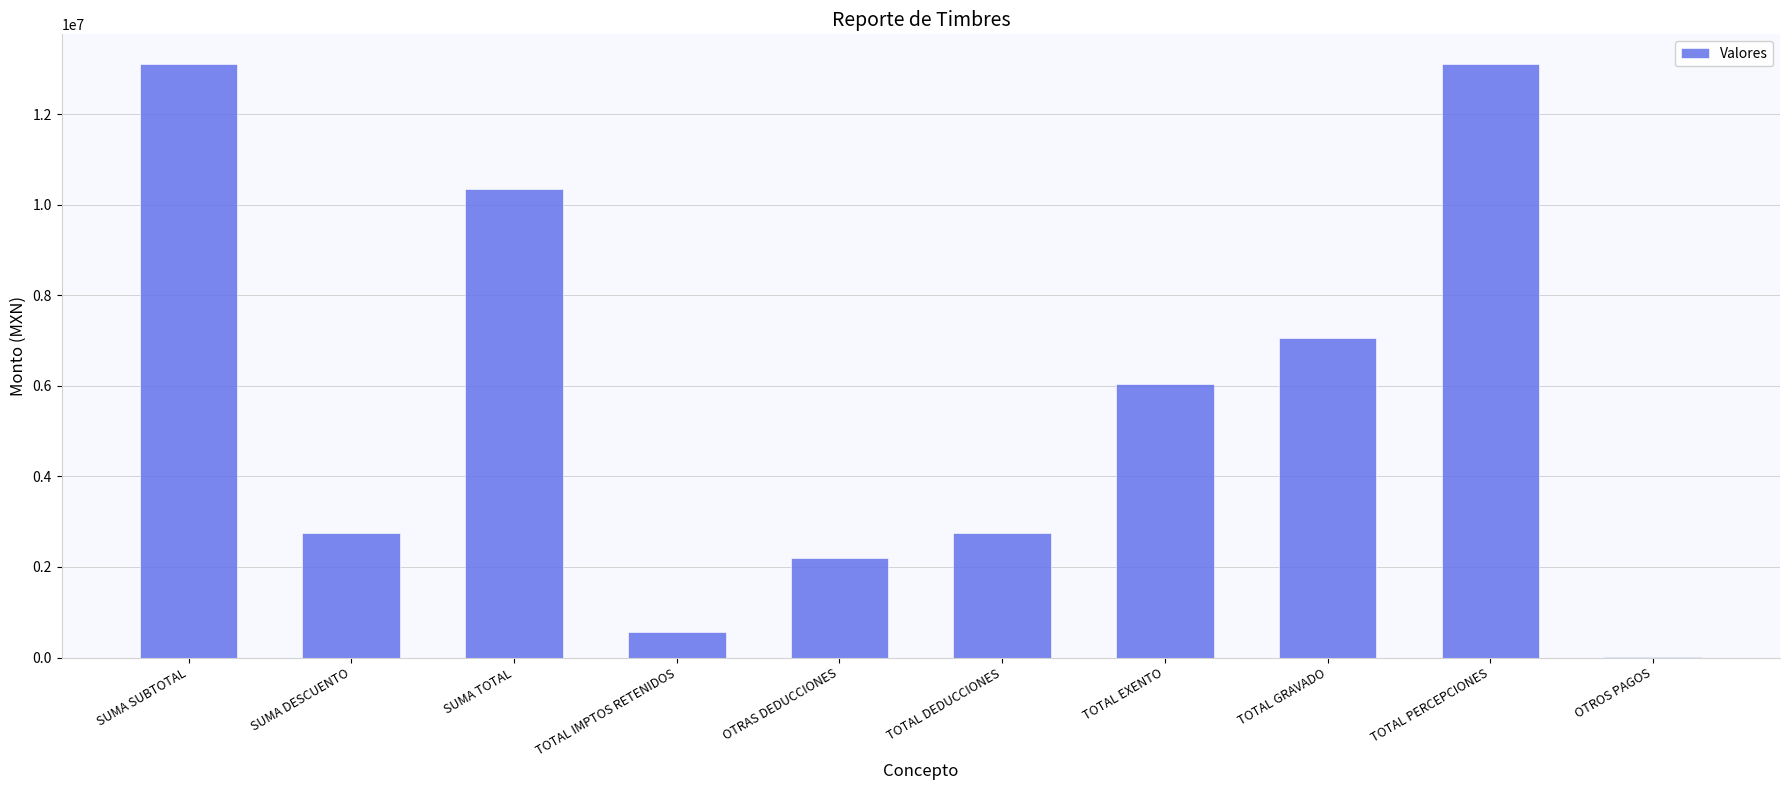

Are the bars horizontal?

No